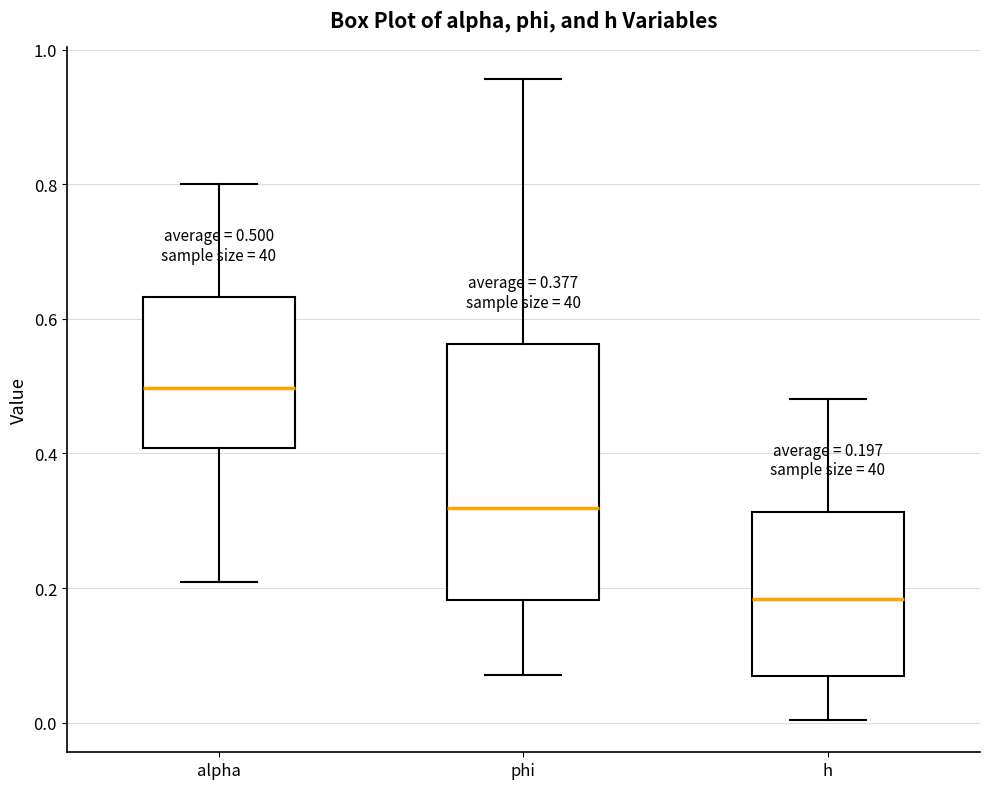

Which box's median line is the highest?

alpha